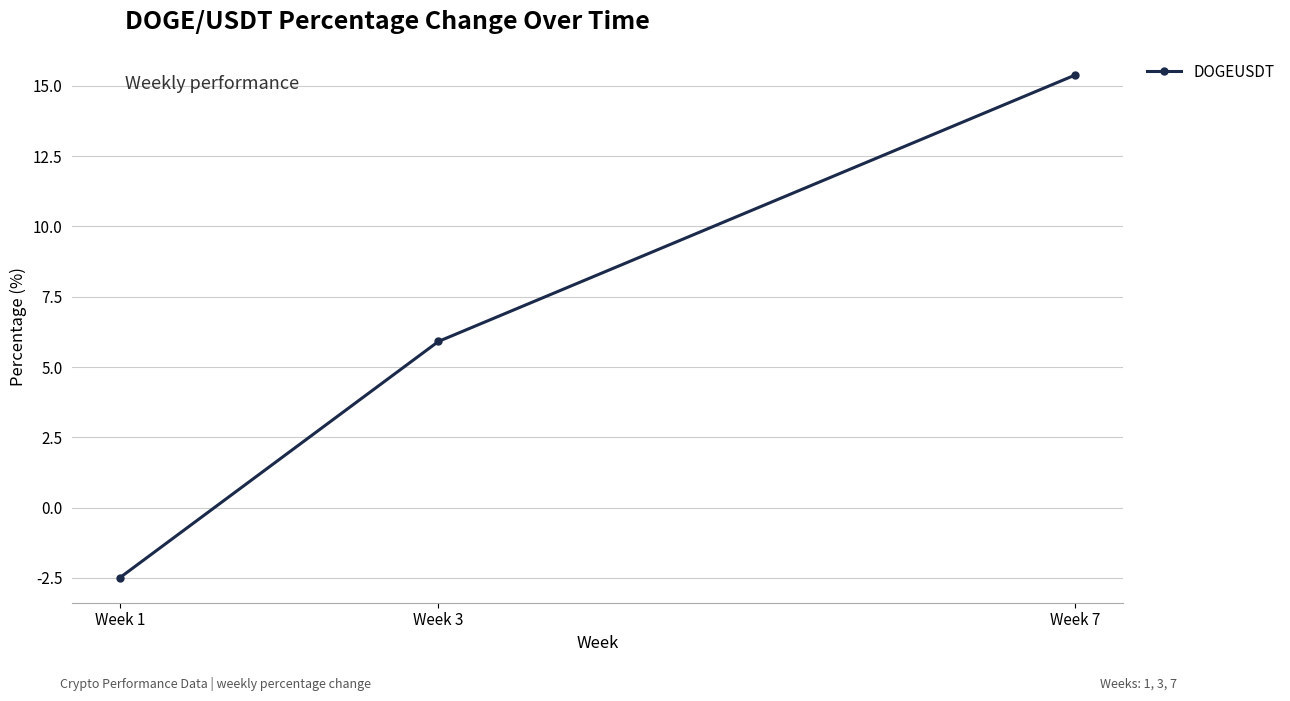

Reading right to left, what are all the values shown in this chart?

15.4	5.9	-2.5